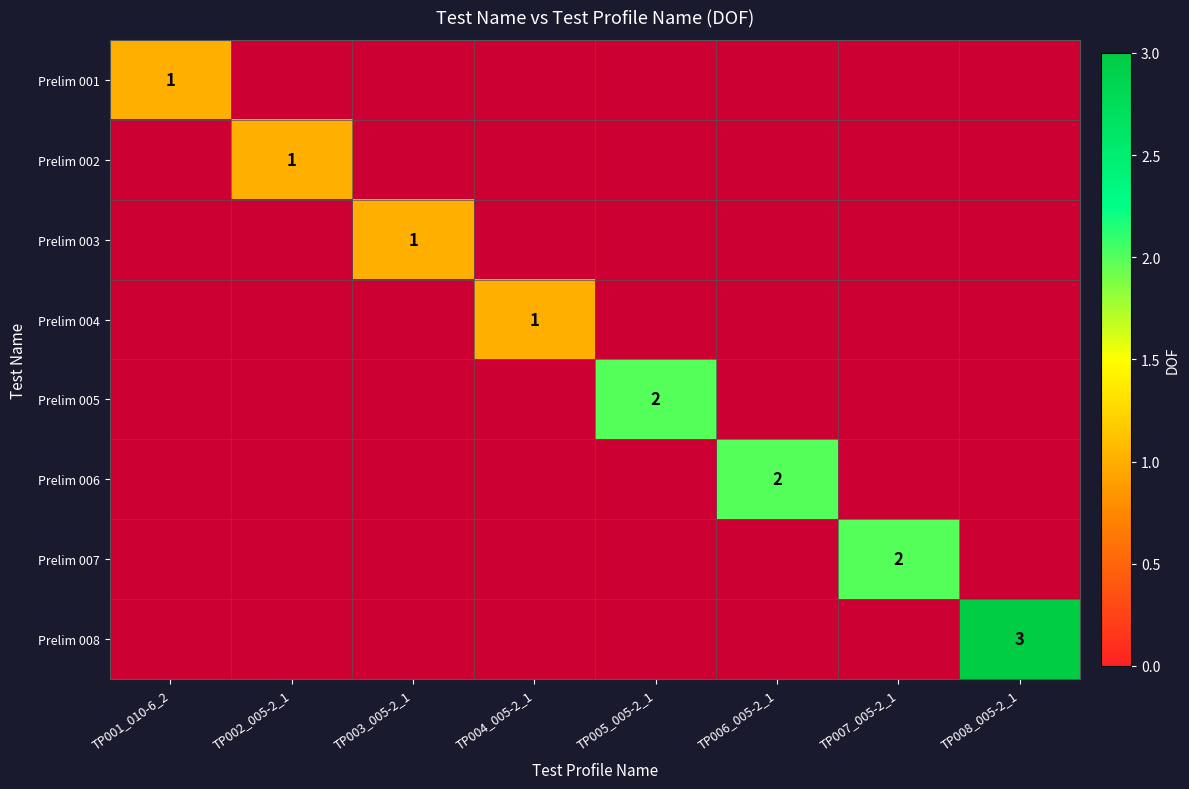

The Prelim 007 series shows 2 at TP007_005-2_1. True or false?

True